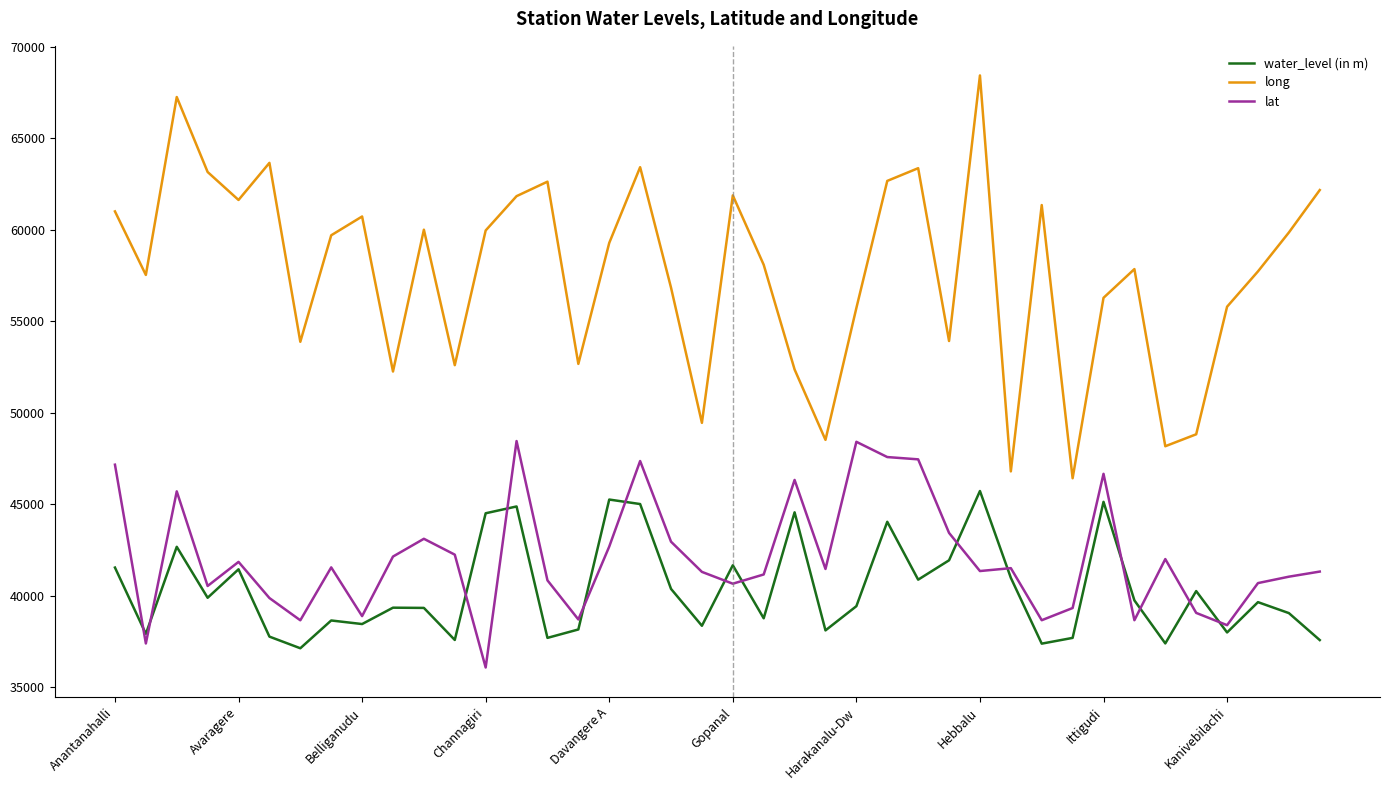

What is the maximum value shown in the chart?

68430.6